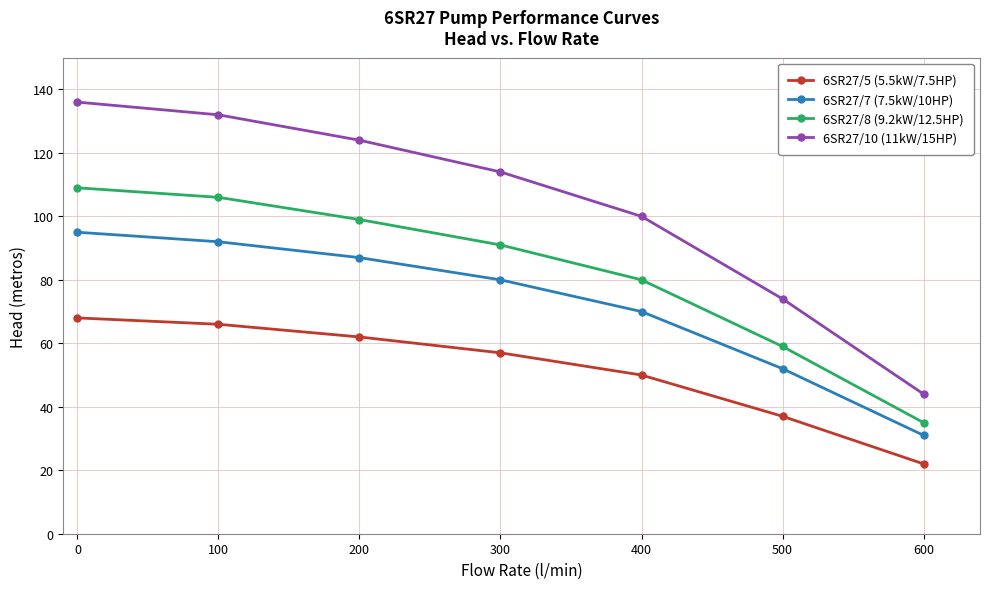

List the labels in order of 6SR27/10 (11kW/15HP) value, smallest first.

600, 500, 400, 300, 200, 100, 0